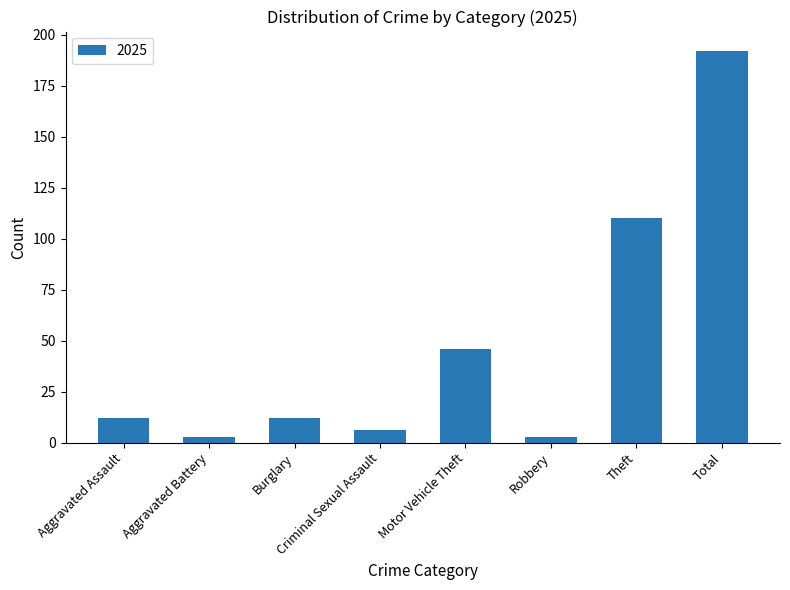

How many bars are there in total?

8